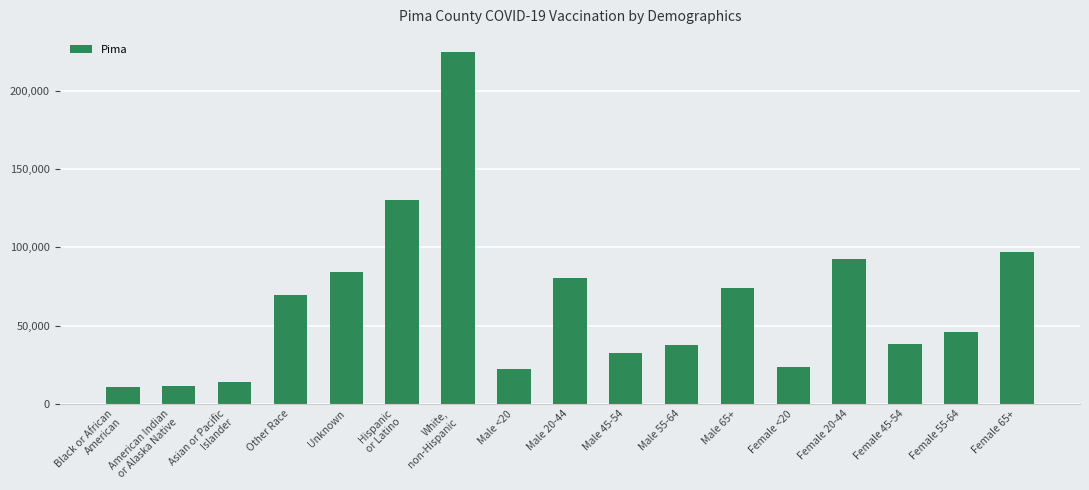

What is the ratio of the value at Male 20-44 to the value at Female 55-64?

1.8